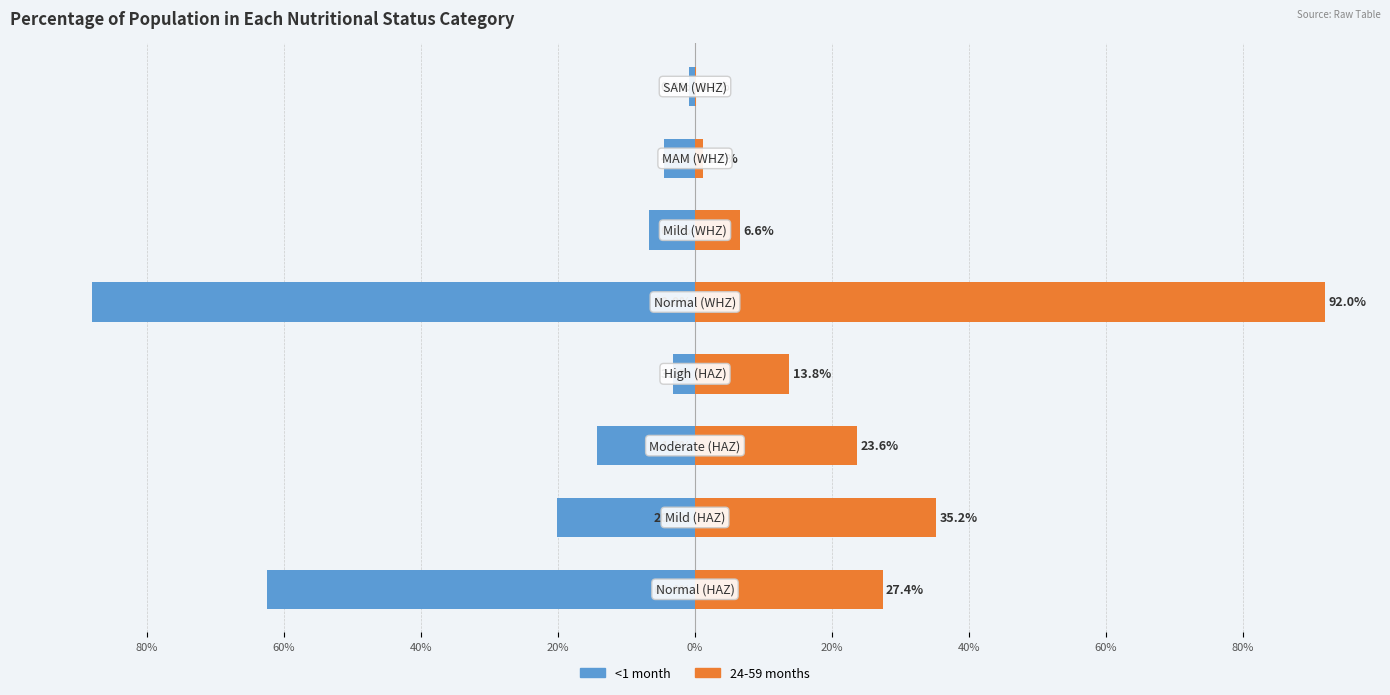

How many bars are there in total?

16